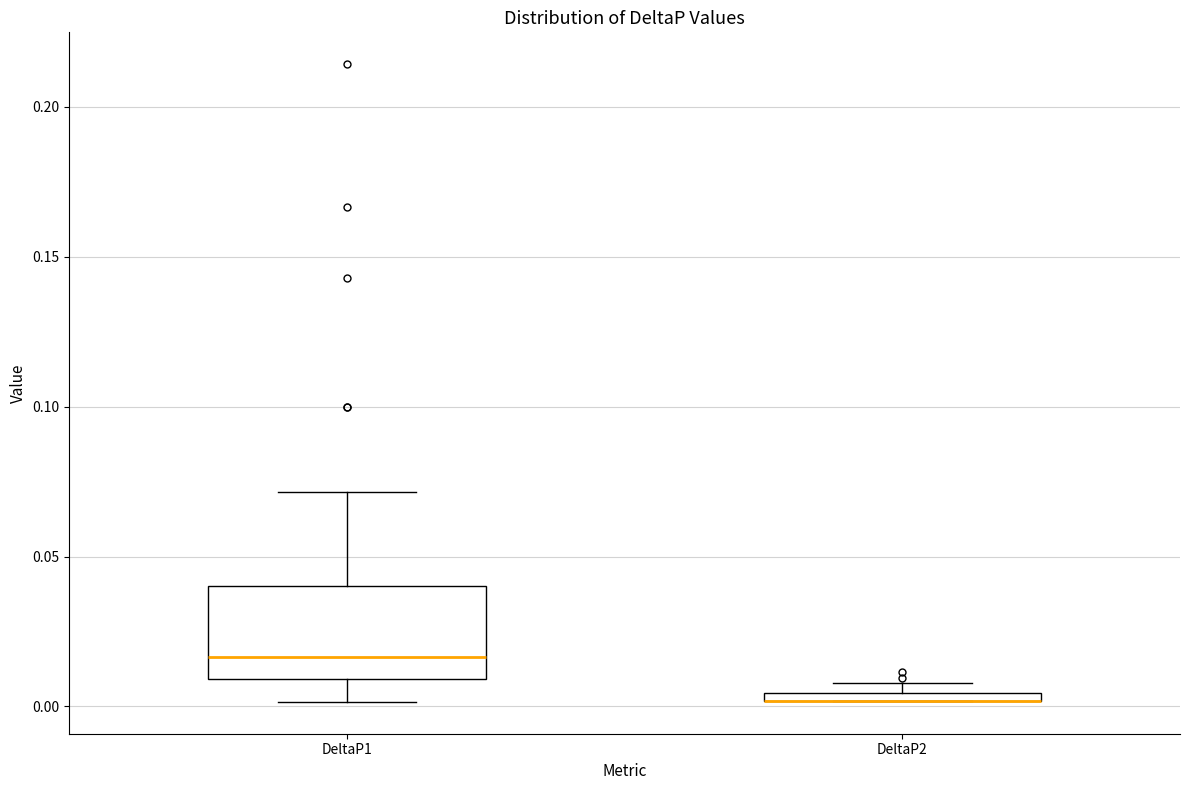

Where is the lower edge of the box for DeltaP2 on the y-axis? The values are not printed on the chart, so give them approximately, as read against the axis.

0.000